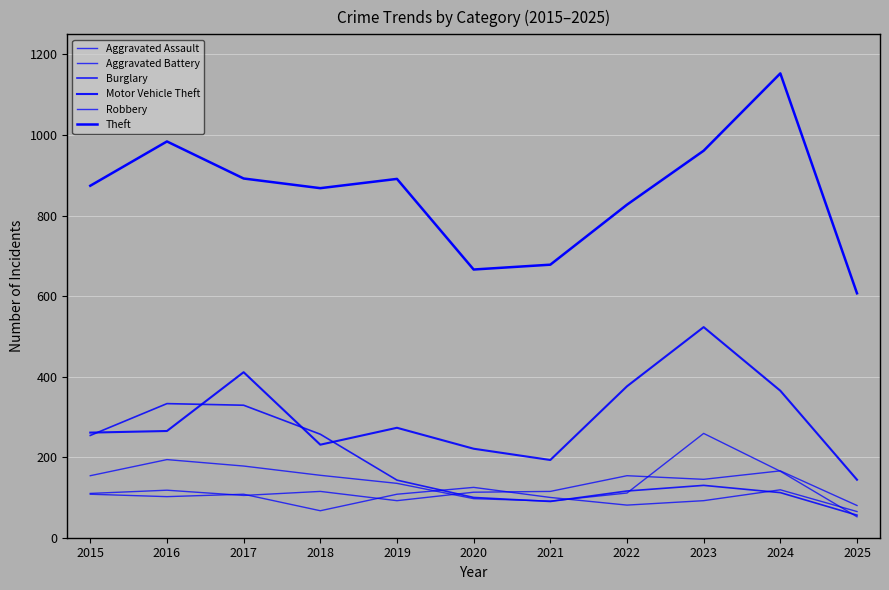

What is the difference between the second highest and minimum values in the Aggravated Assault series?

74